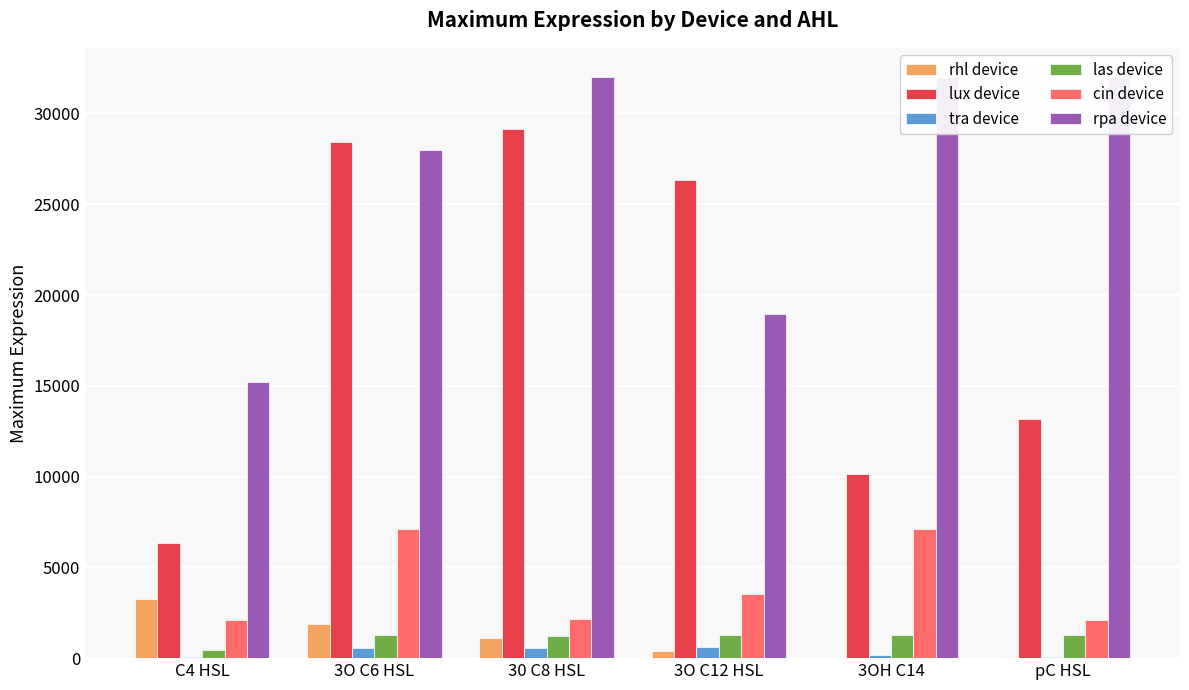

What is the difference between the las device values at pC HSL and 3O C12 HSL?

1.0